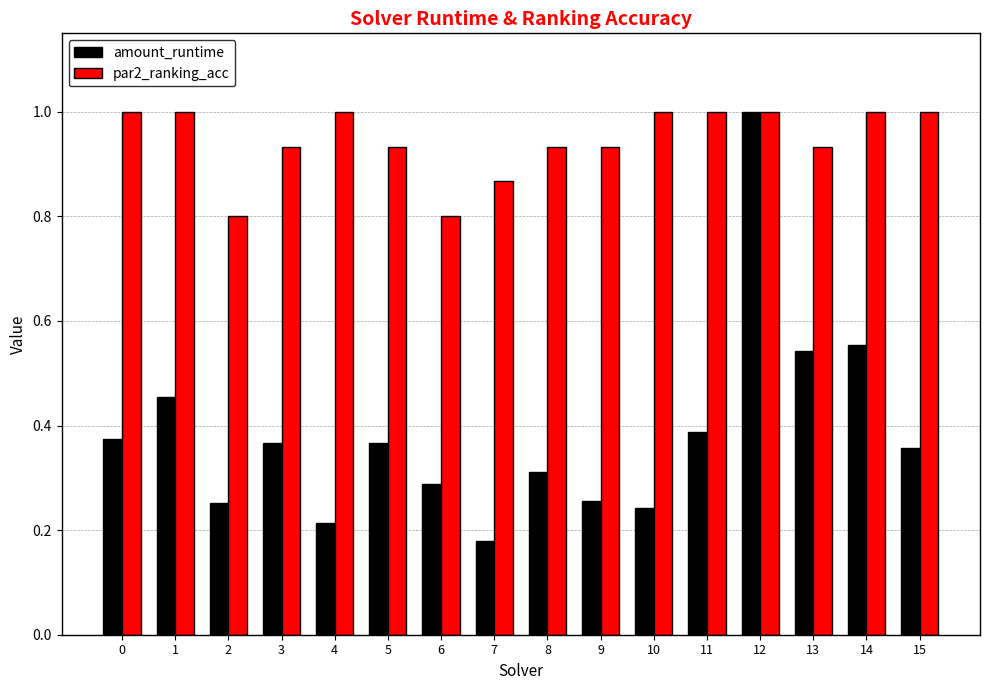

Is the value of par2_ranking_acc at 11 greater than the value of amount_runtime at 2?

Yes